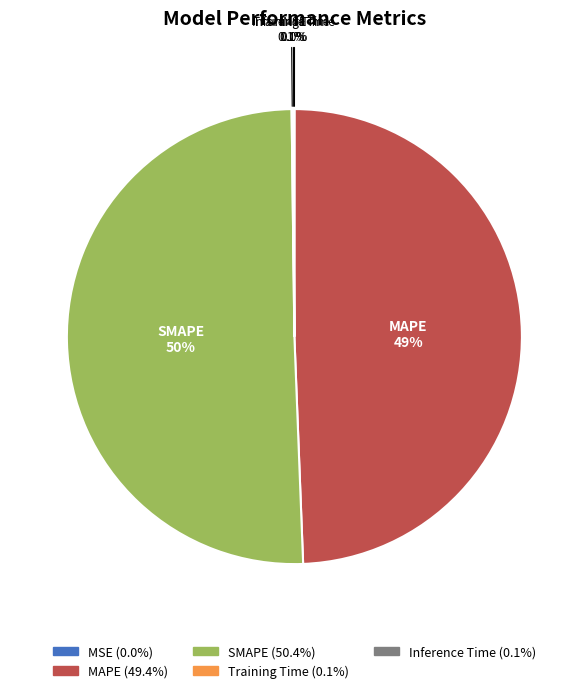

Which slice is the largest?

SMAPE